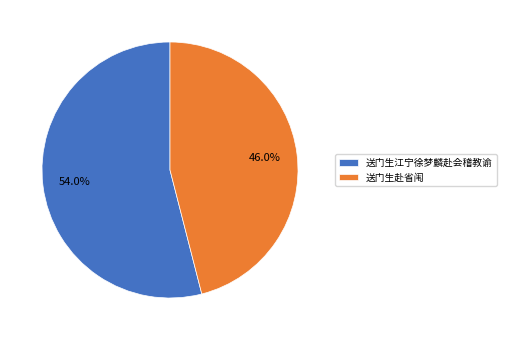

Combined, what portion of the pie is 送门生江宁徐梦麟赴会稽教谕 and 送门生赴省闱?

100.0%